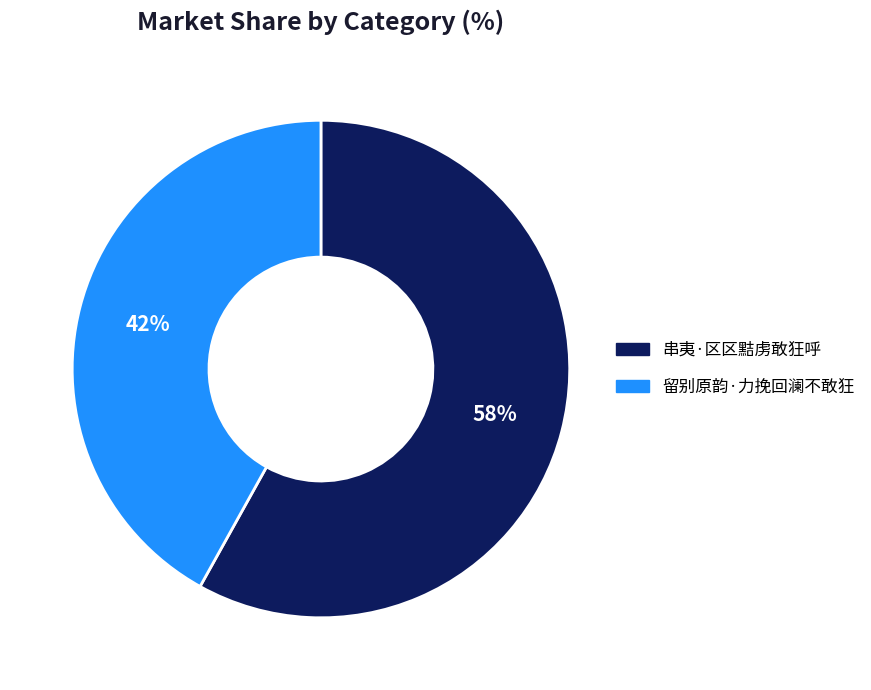

Which slice is the largest?

串夷·区区黠虏敢狂呼